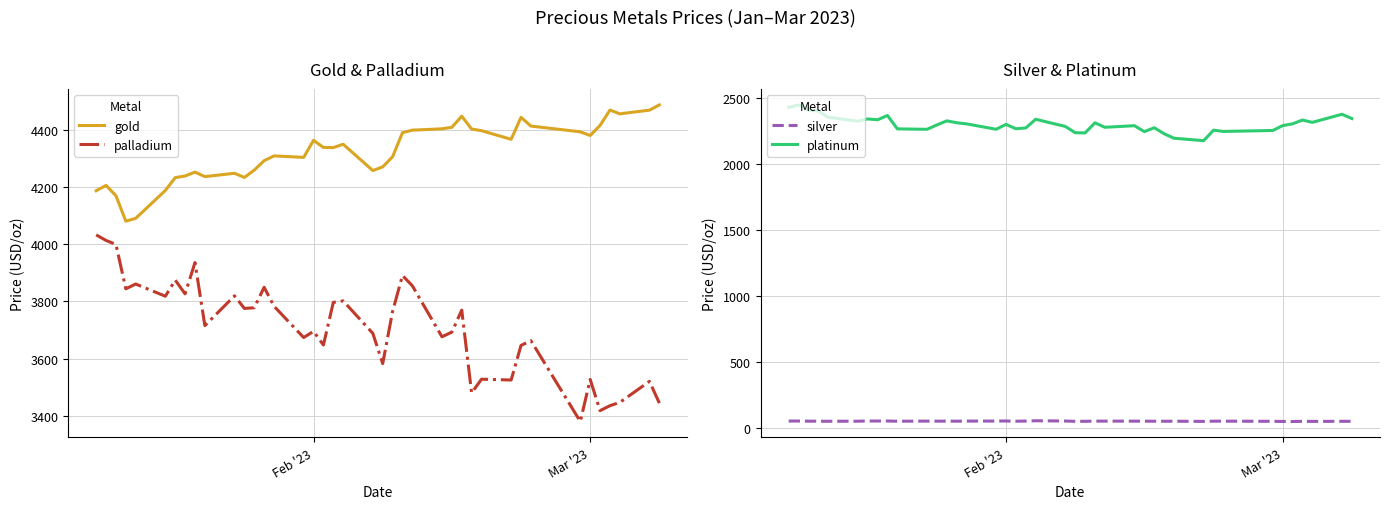

What is the maximum value for gold?

4485.8